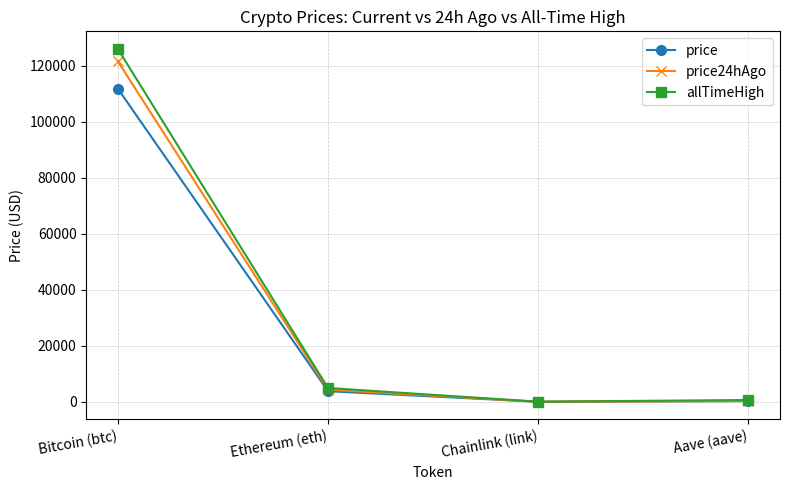

At which category does the chart reach its peak across all series?

Bitcoin (btc)